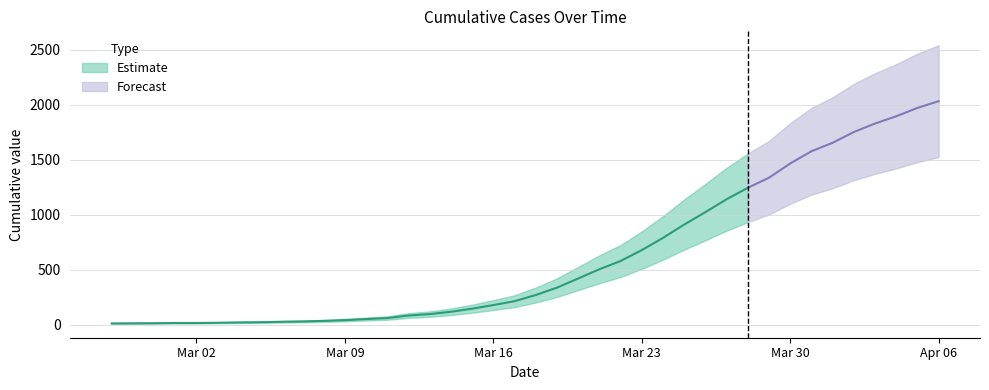

What is the change in value from 2020-03-15 to 2020-03-31?

+1430